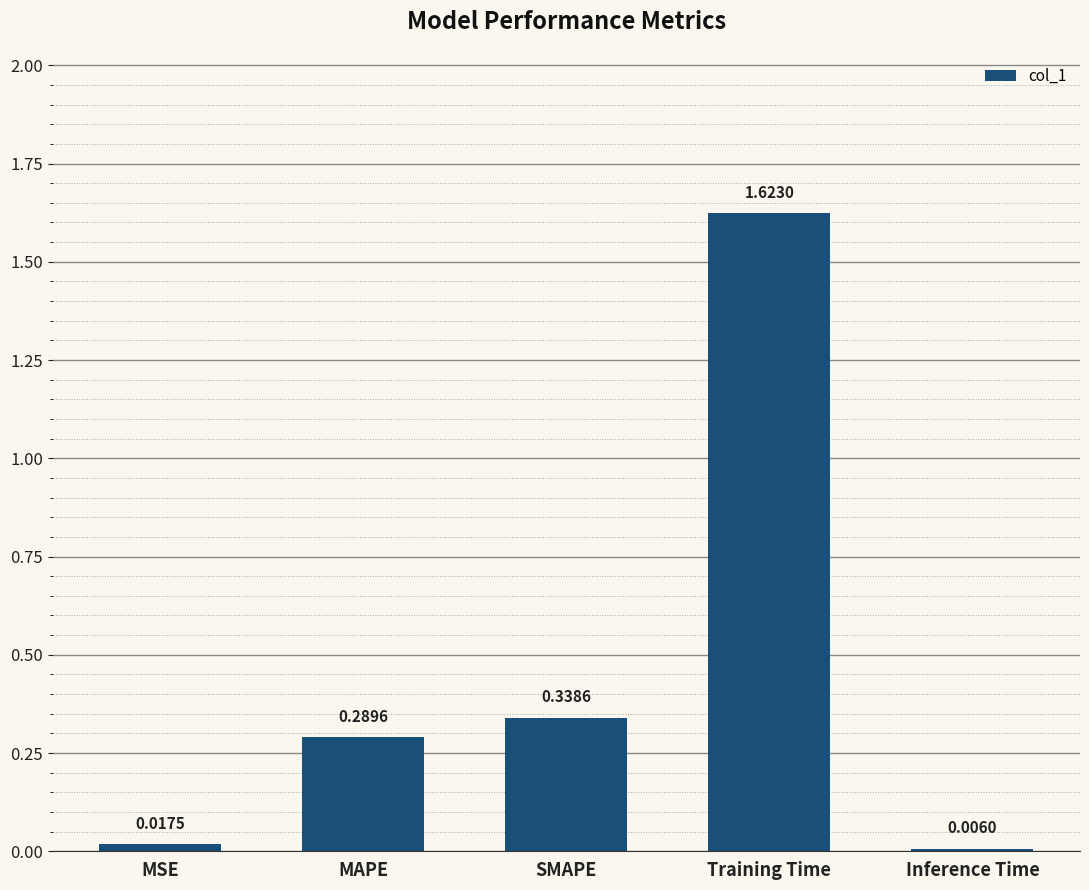

What is the change in value from MSE to MAPE?

+0.3